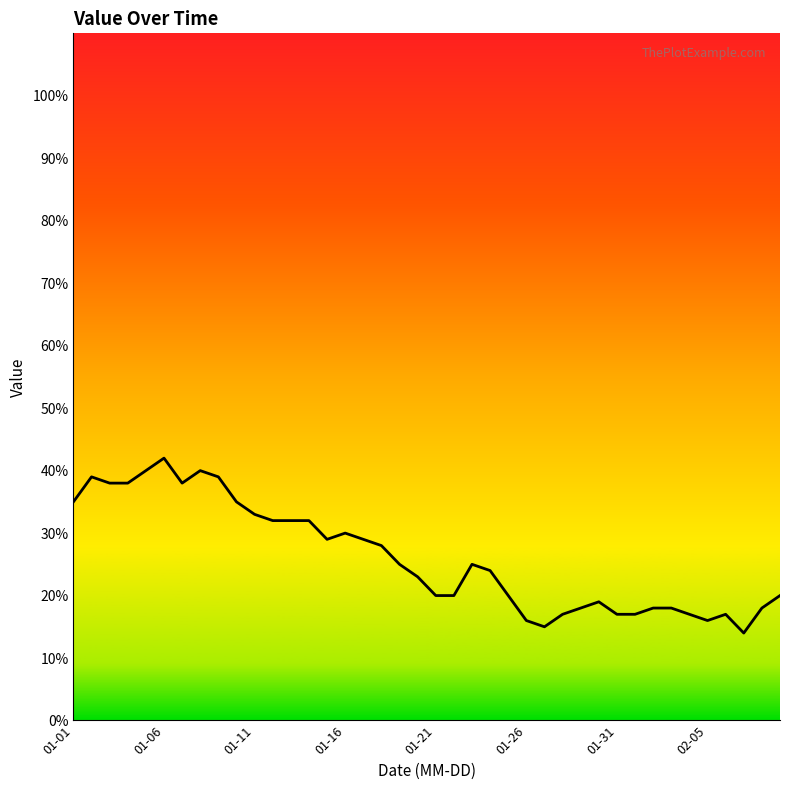

What is the difference between the maximum and minimum values?

28